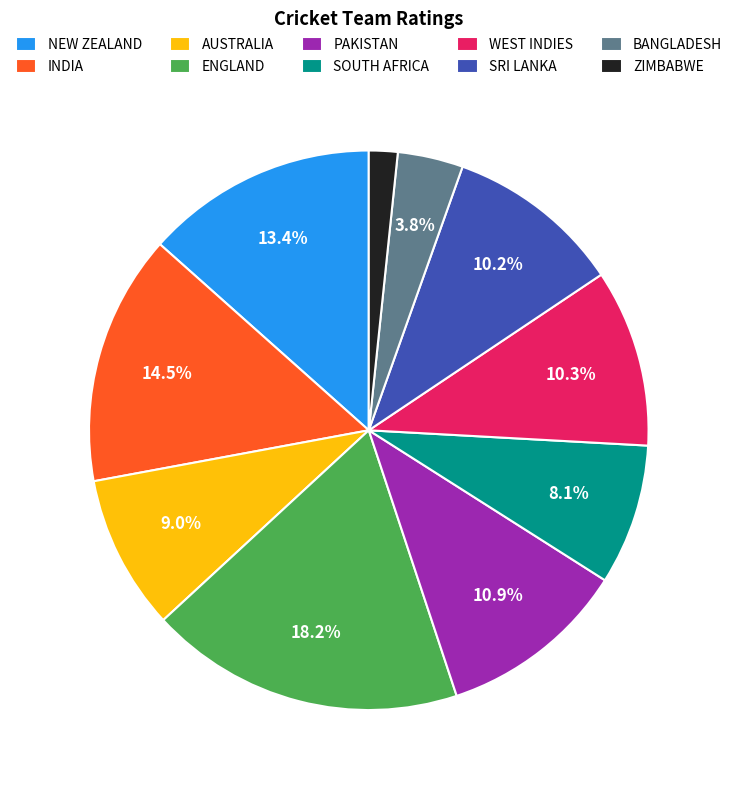

Which category has the smallest portion of the pie?

ZIMBABWE